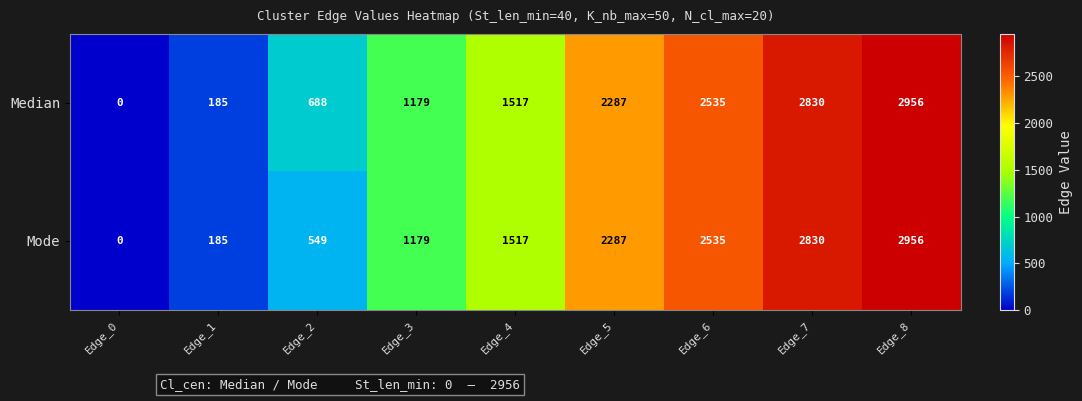

What is the average value of the Median series?

1575